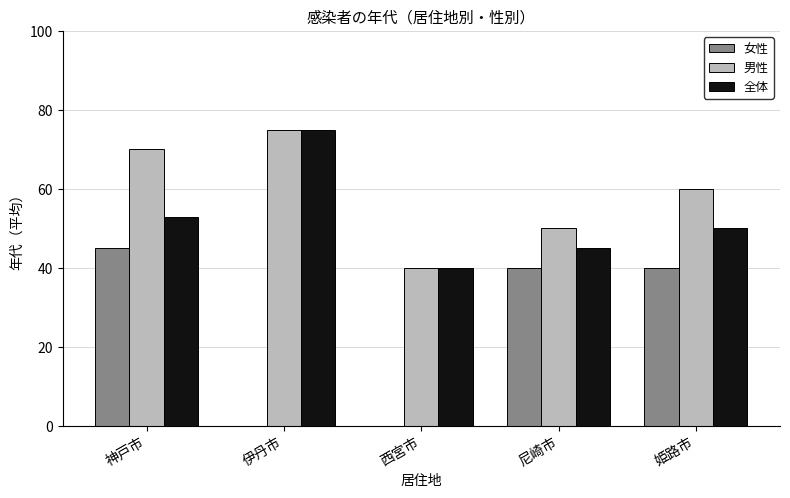

What is the greatest value displayed?

75